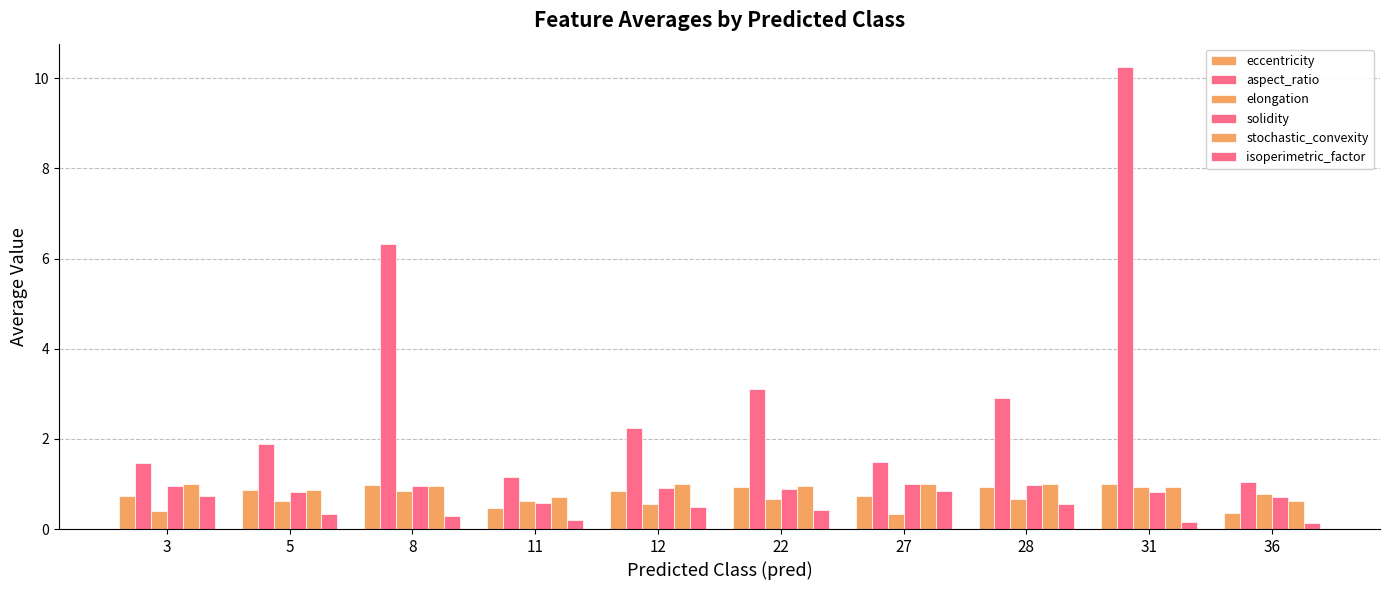

Which category has the lowest value in the elongation series?

27